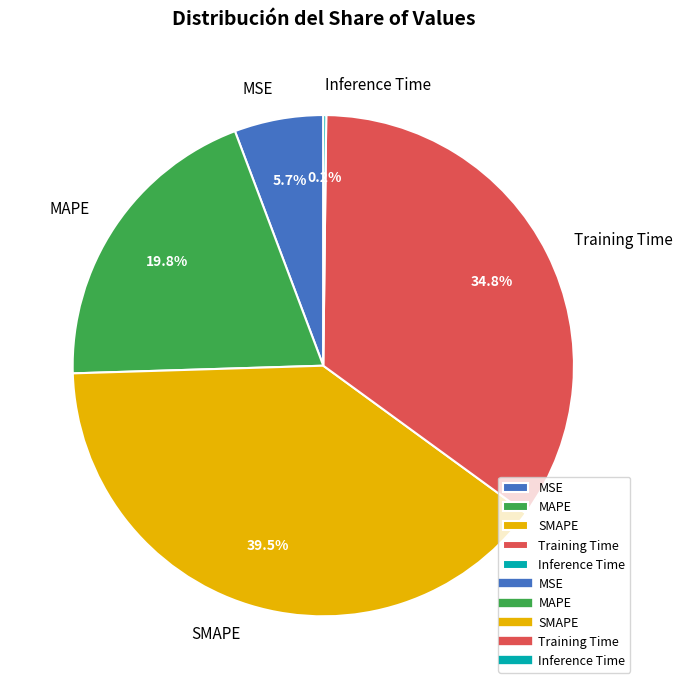

To the nearest percent, what percentage of the pie is Training Time?

35%